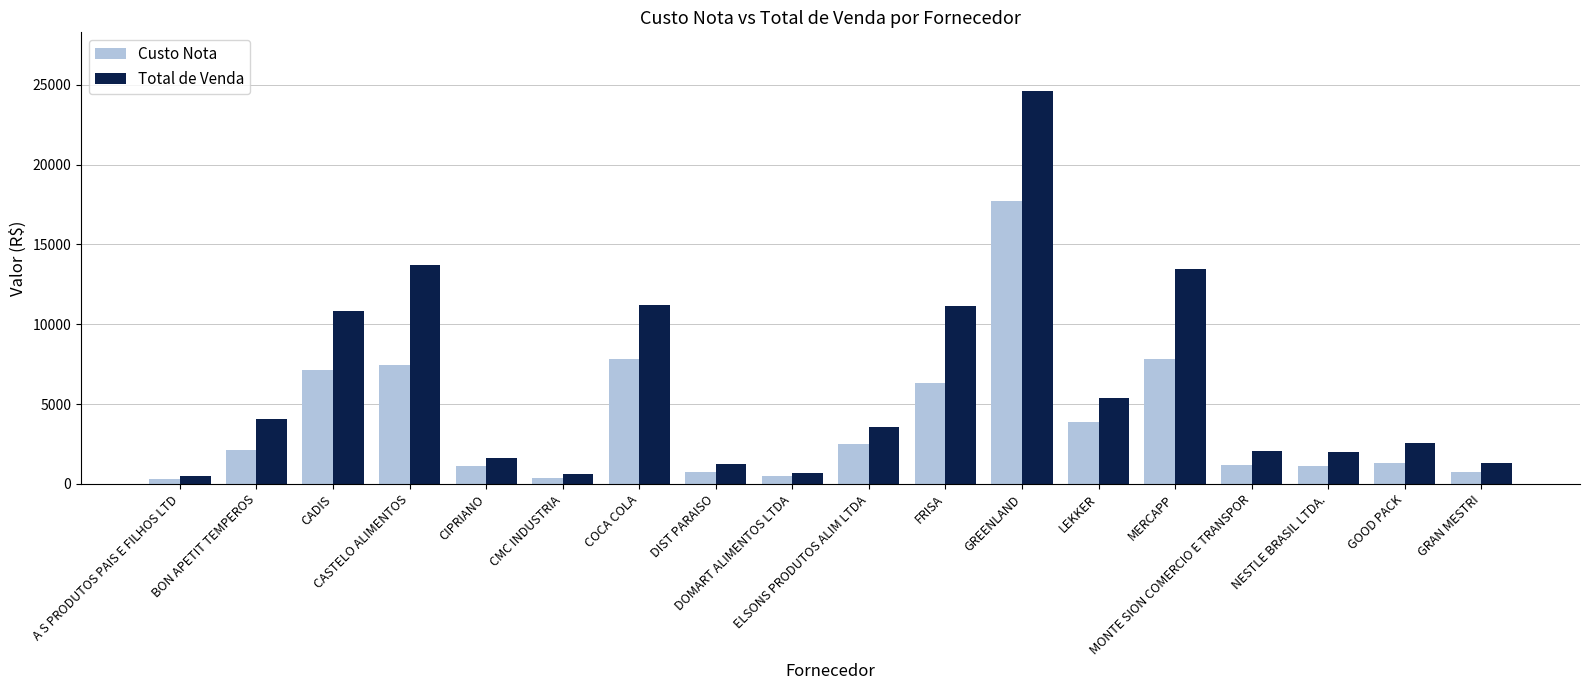

Is it true that Custo Nota equals 7134.8 at CADIS?

True